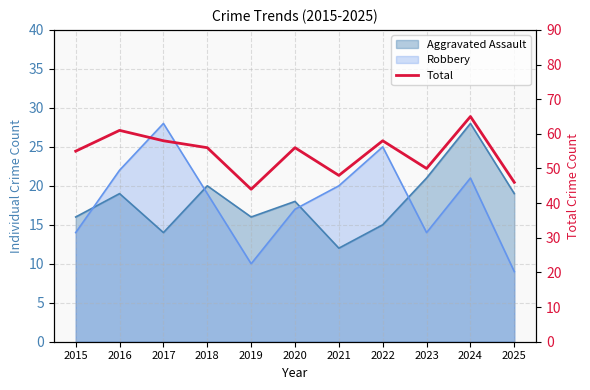

What is the average value?

54